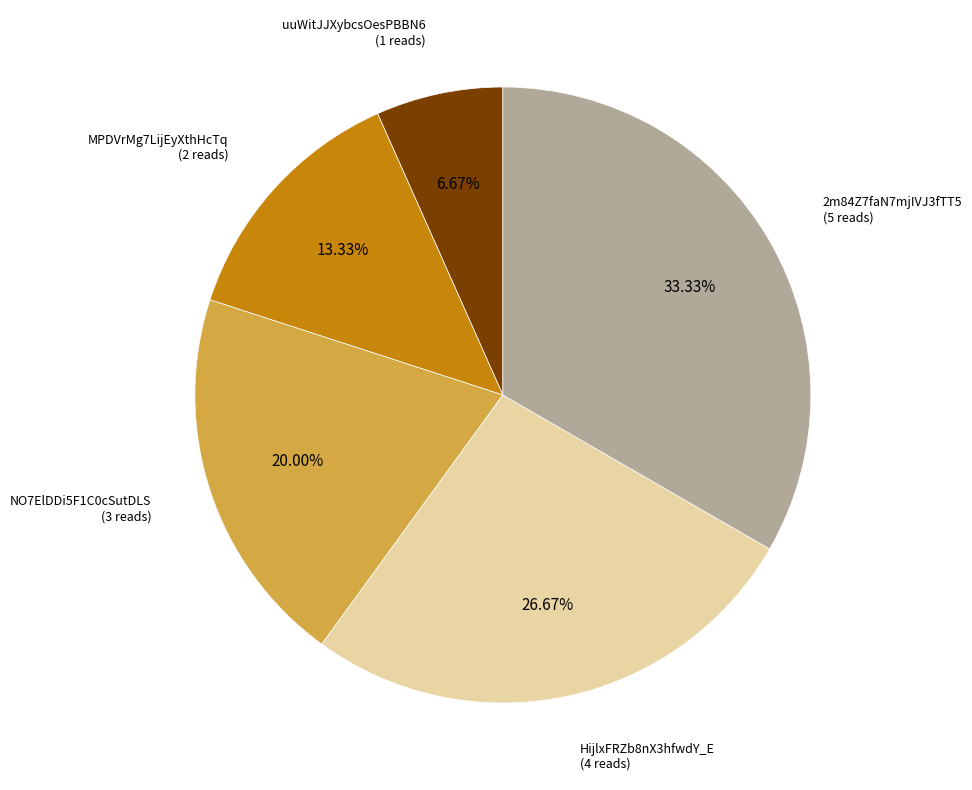

Does any single category account for the majority?

No